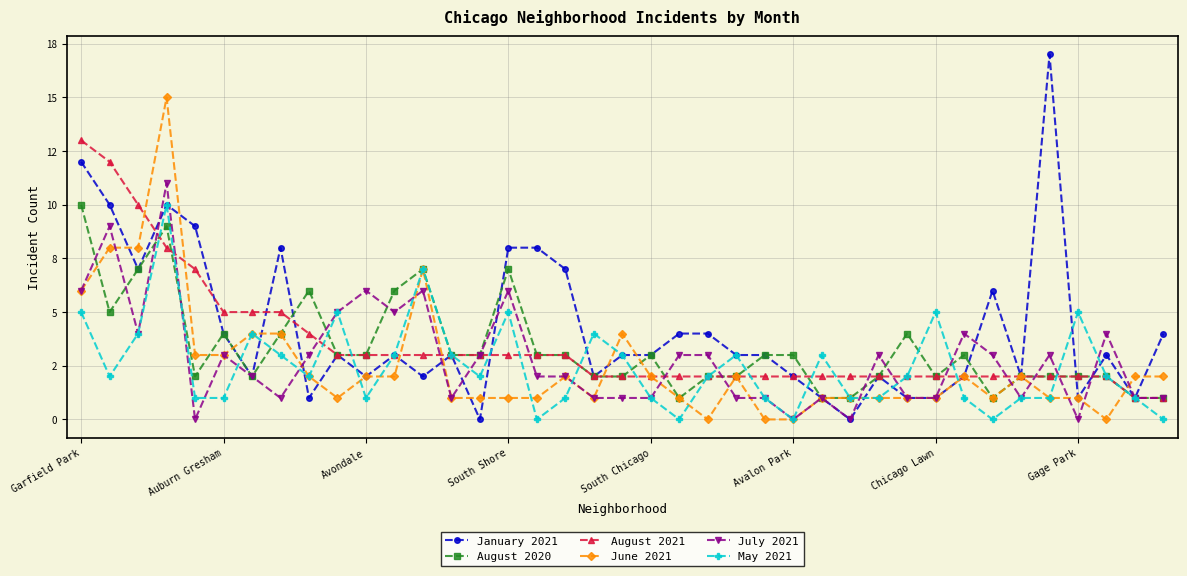

List the series in order of their peak value, highest first.

January 2021, June 2021, August 2021, July 2021, August 2020, May 2021